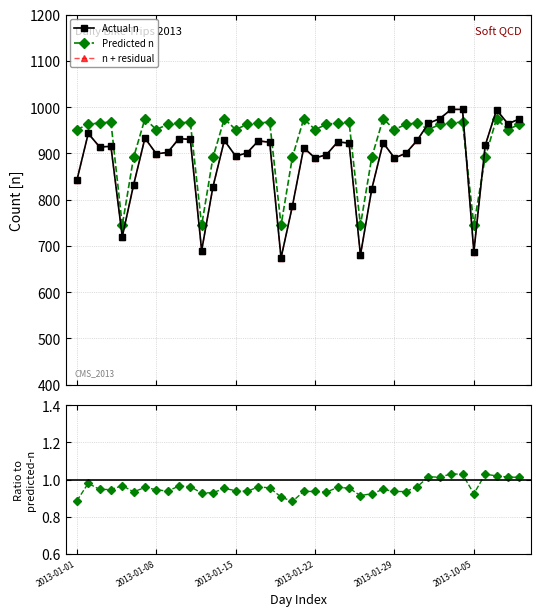

Where do Predicted n and n + residual first cross each other?

30 and 31